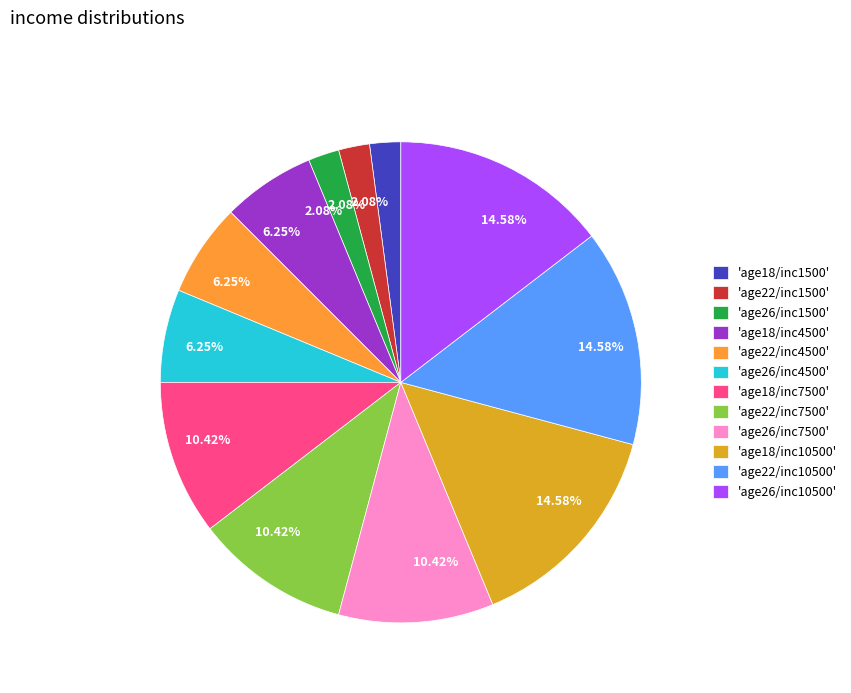

Is there a majority slice in this chart?

No